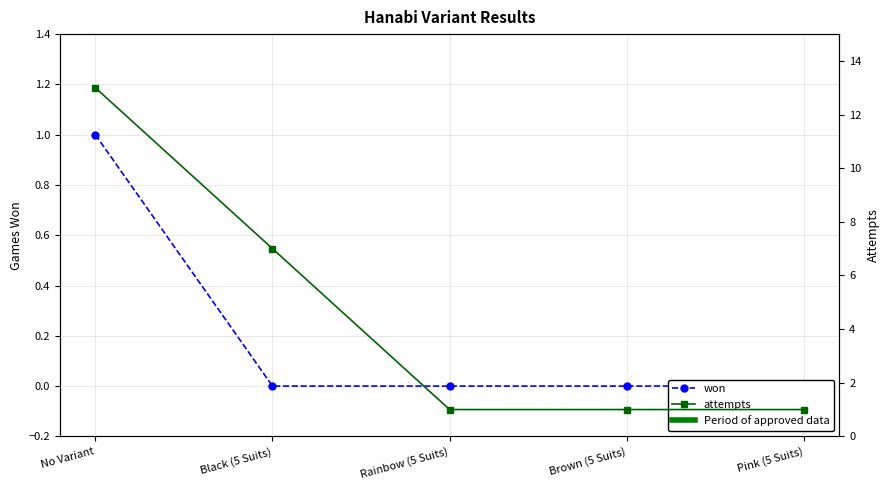

Does the chart have visible grid lines?

Yes